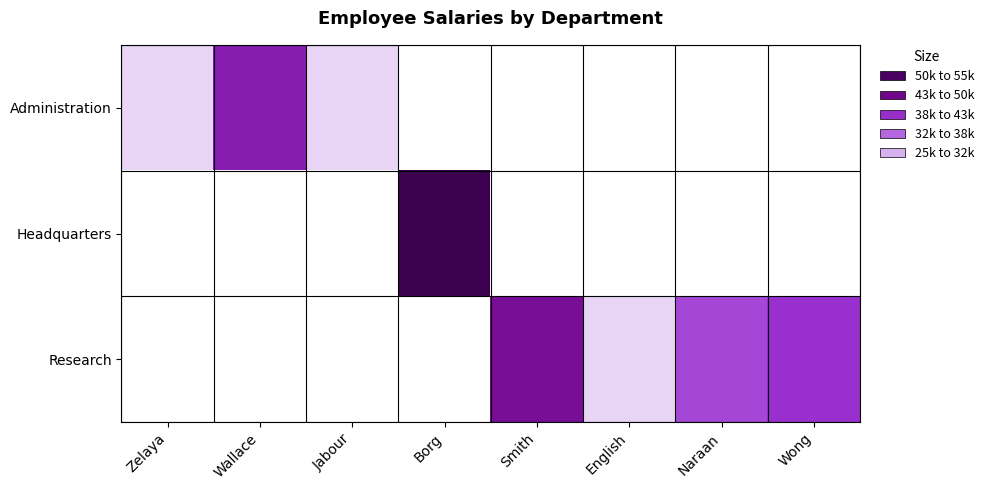

Which label corresponds to the smallest value in the chart?

Zelaya